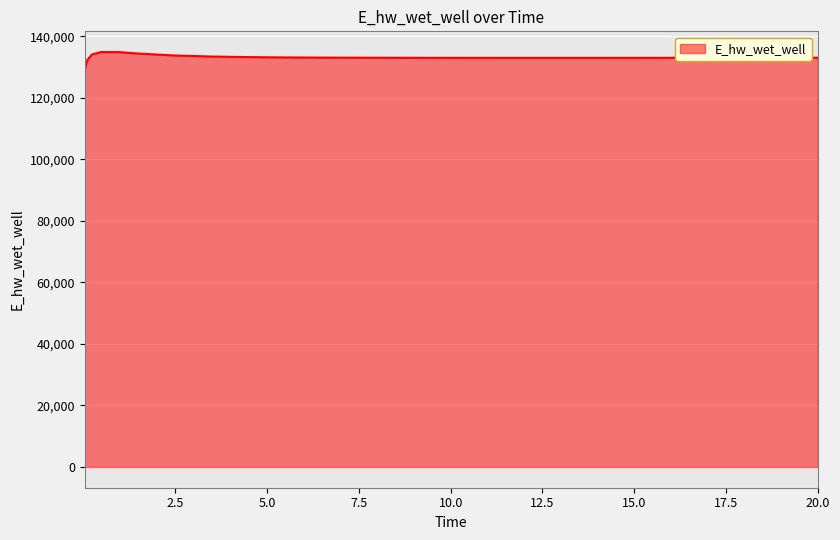

What is the difference between the maximum and minimum values?

5715.2